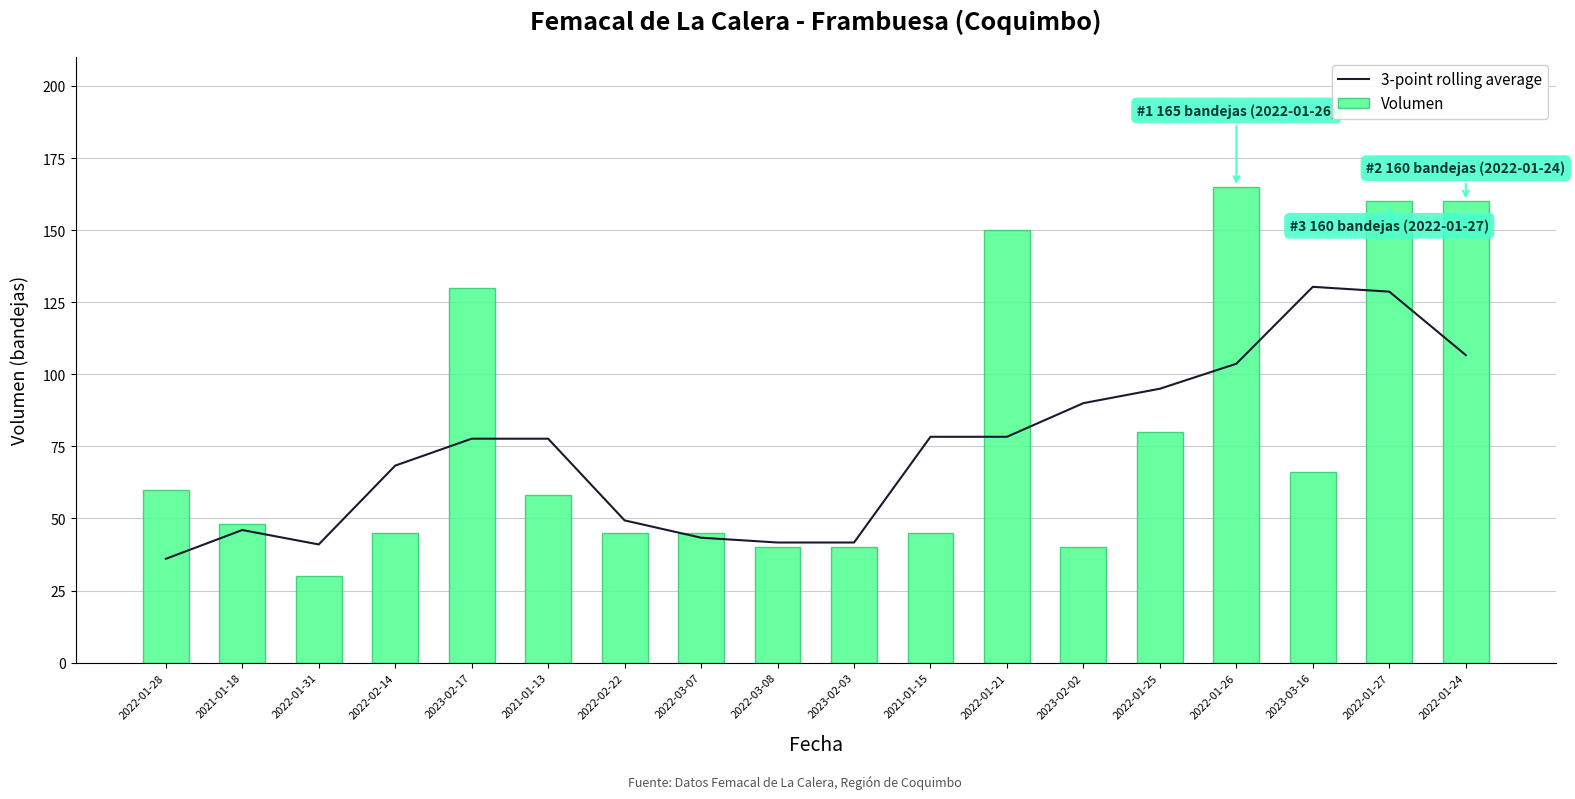

What is the minimum value for 3-point rolling average?

36.0